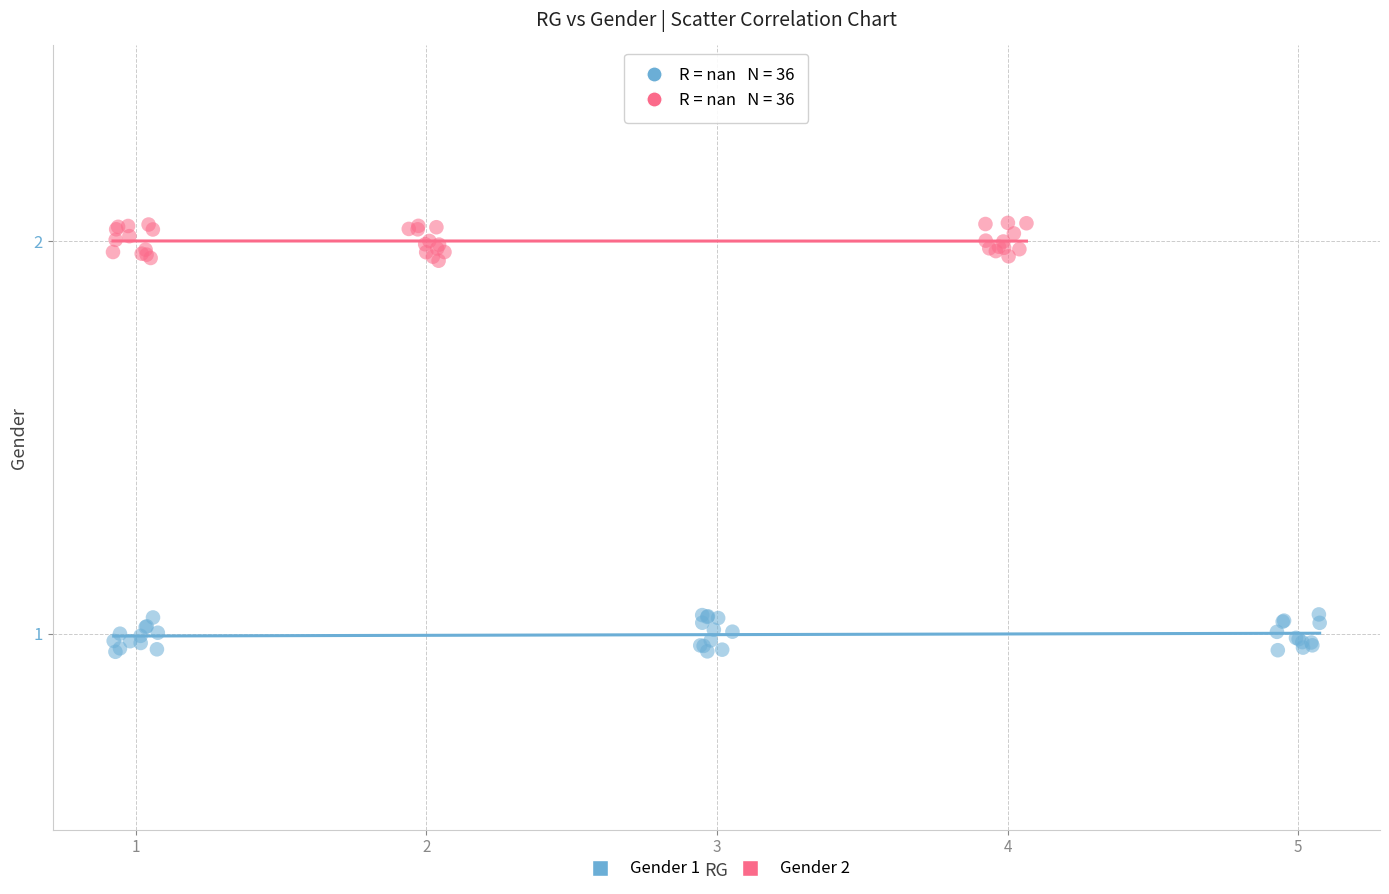

Which series reaches the minimum Y coordinate?

Gender 1